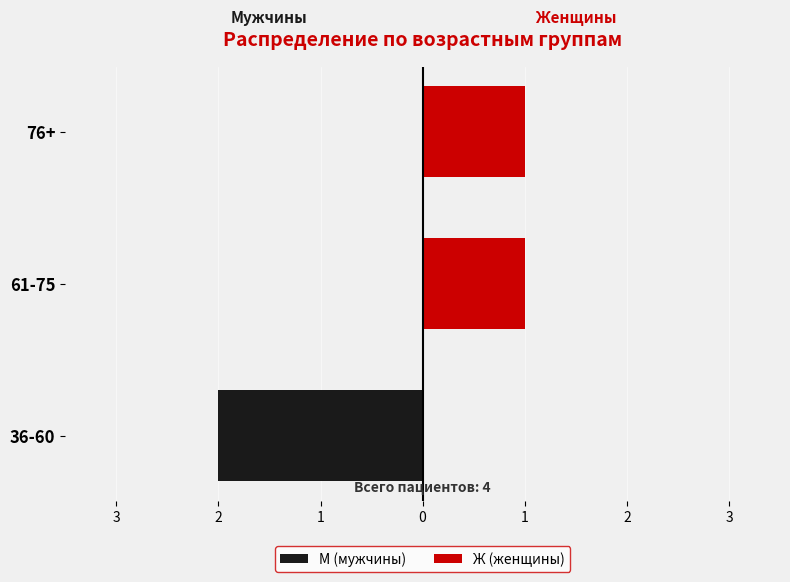

Is it true that Ж (женщины) equals 0 at 61-75?

False